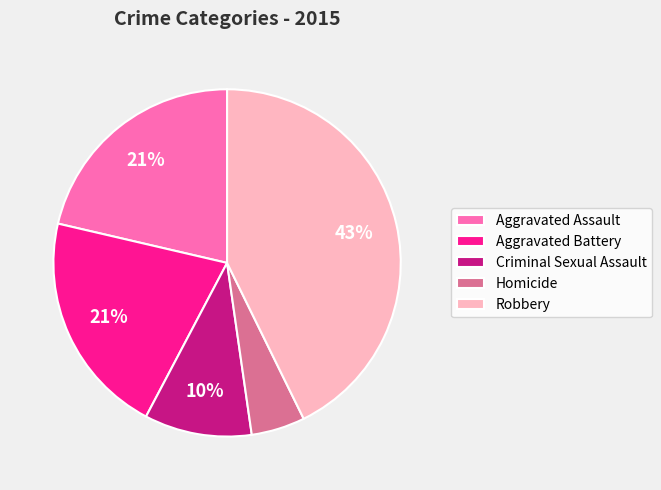

Is the sum of Robbery and Aggravated Battery greater than half?

Yes